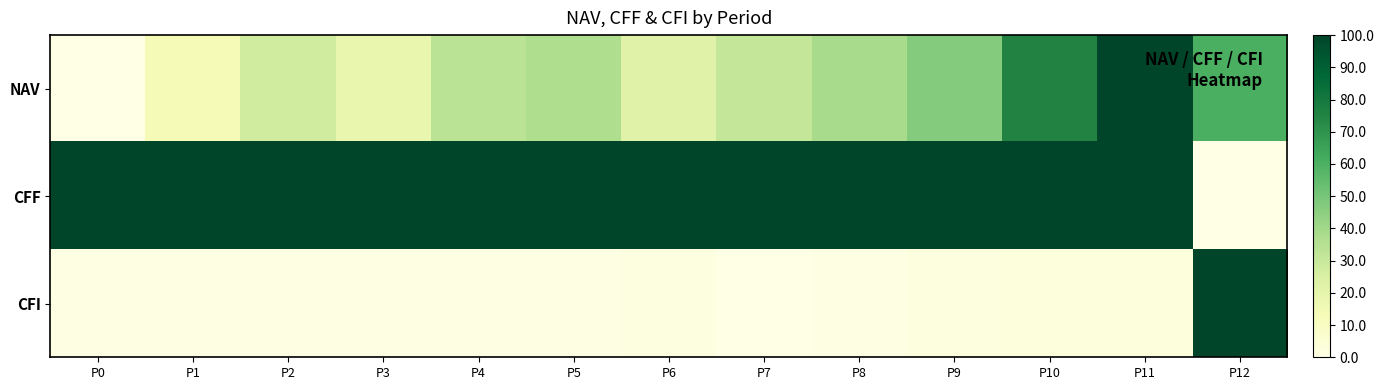

Reading left to right, transcribe all the data shown in this chart.

NAV: P0=0.0	P1=13.4	P2=27.5	P3=18.7	P4=33.2	P5=36.7	P6=22.4	P7=31.2	P8=38.6	P9=46.9	P10=75.6	P11=100.0	P12=60.3
CFF: P0=100.0	P1=100.0	P2=100.0	P3=100.0	P4=100.0	P5=100.0	P6=100.0	P7=100.0	P8=100.0	P9=100.0	P10=100.0	P11=100.0	P12=0.0
CFI: P0=1.0	P1=1.0	P2=1.1	P3=1.0	P4=0.9	P5=0.8	P6=1.9	P7=0.0	P8=1.0	P9=2.1	P10=3.1	P11=3.0	P12=100.0